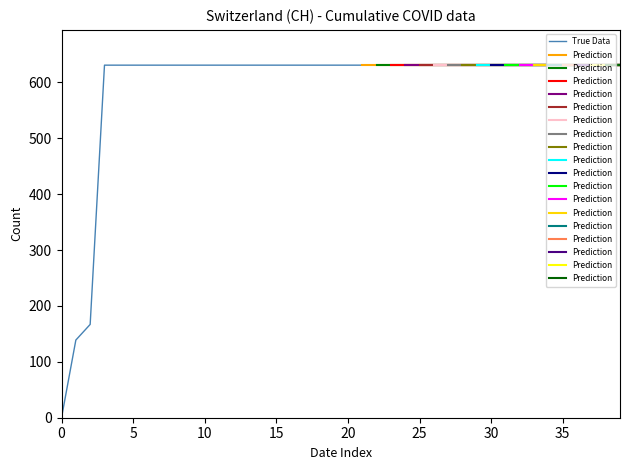

What is the sum of all values?

23653